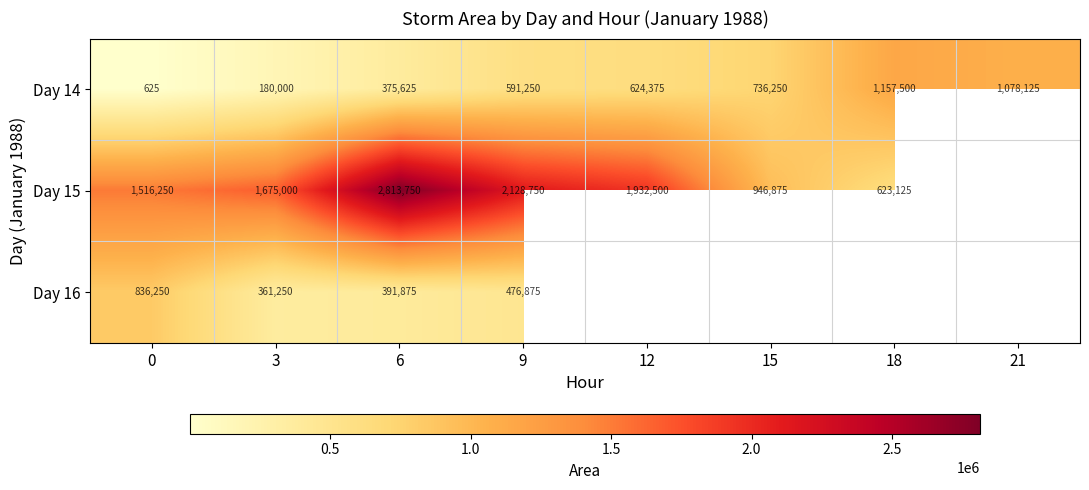

Count the number of data series in this chart.

3